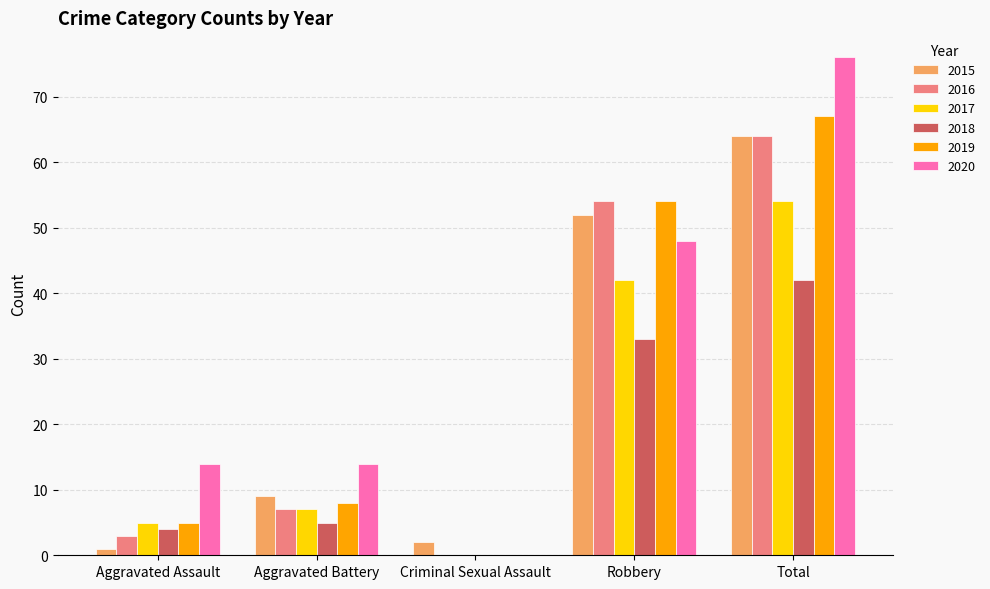

What is the sum of all 2015 values?

128